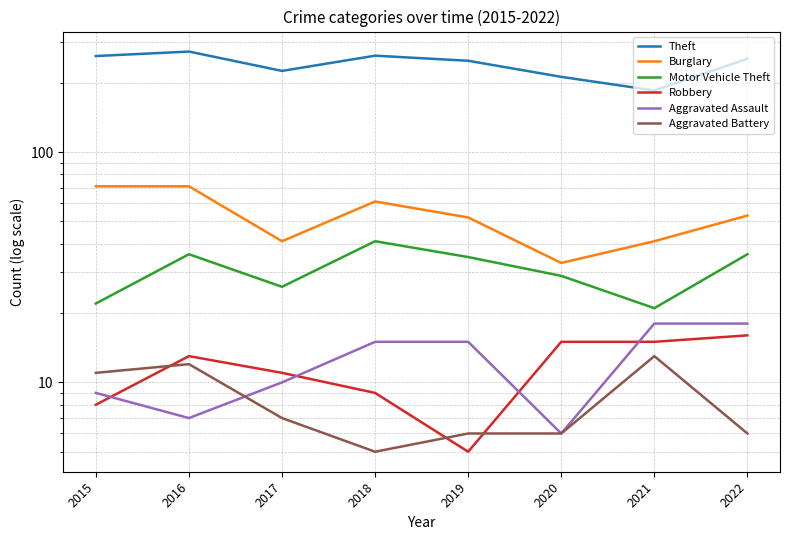

Count the number of categories in the chart.

8